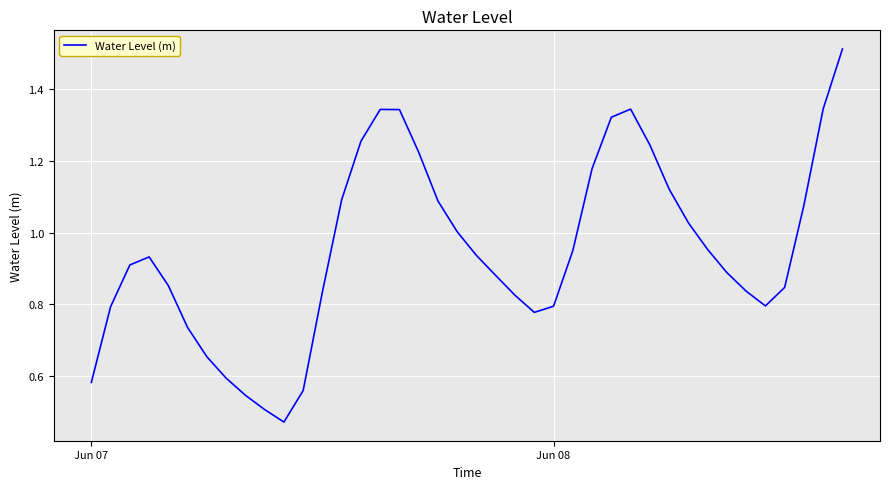

What is the minimum value shown in the chart?

0.5